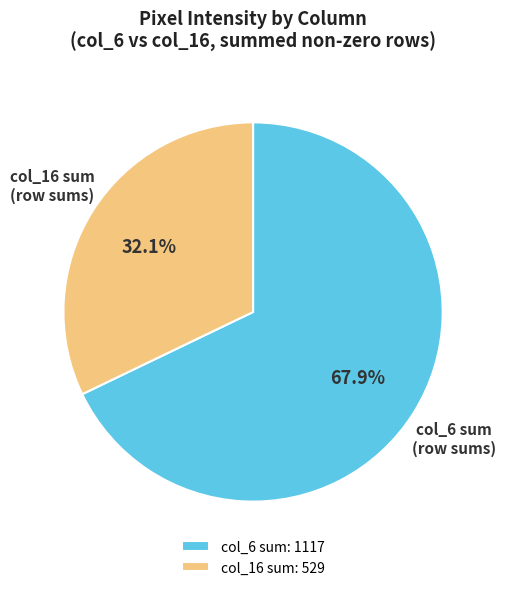

Is there a majority slice in this chart?

Yes